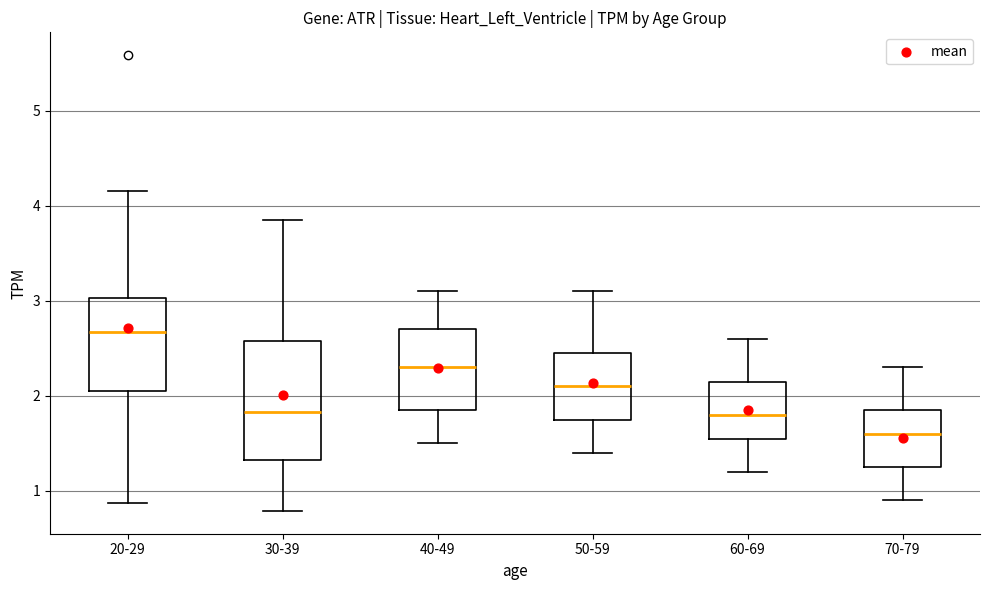

Where does the upper whisker of the box for 70-79 end on the y-axis? The values are not printed on the chart, so give them approximately, as read against the axis.

2.3